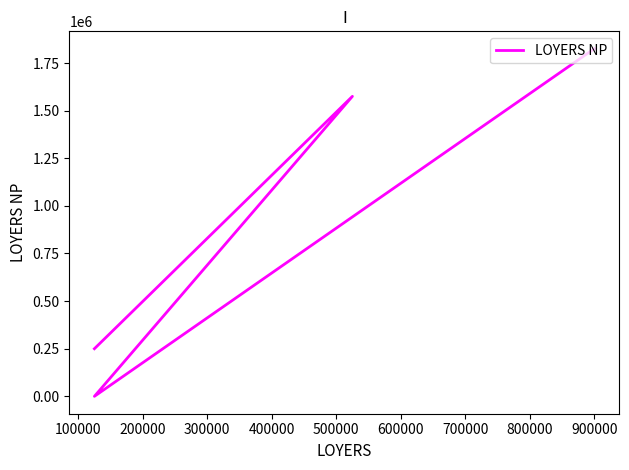

What is the sum of the values at 400000 and 200000?

1825000